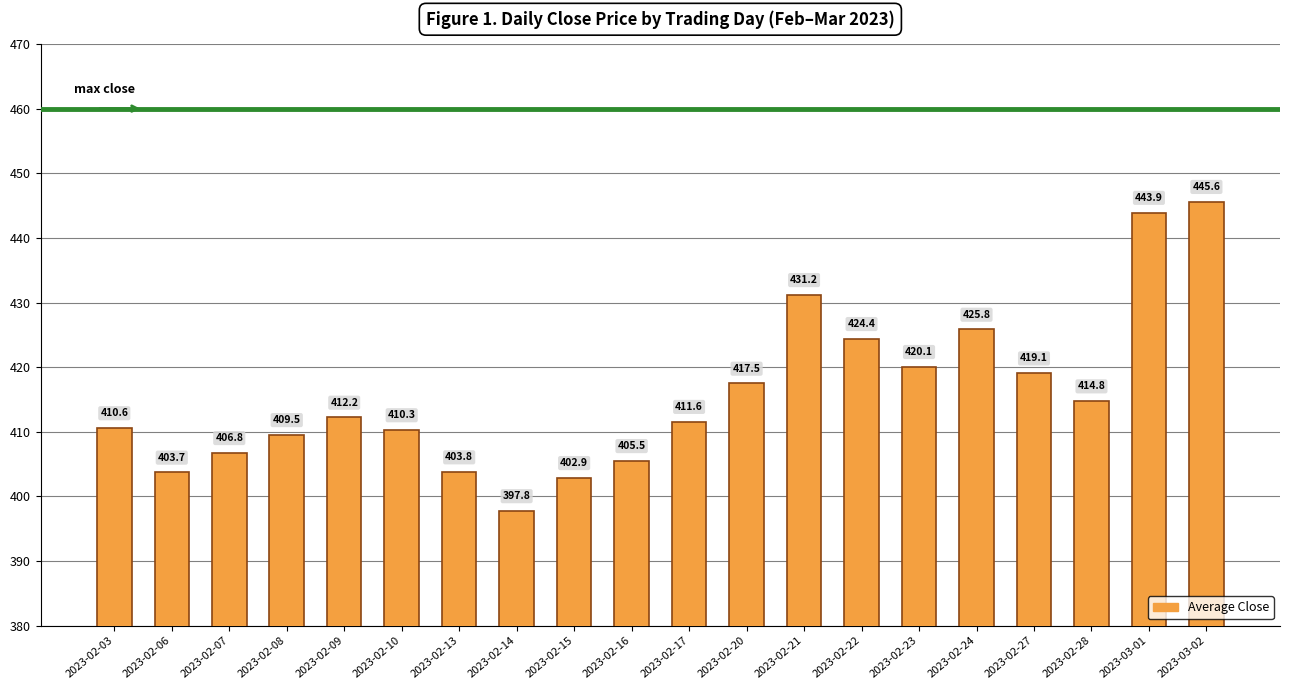

What position from the left is 2023-02-28?

18